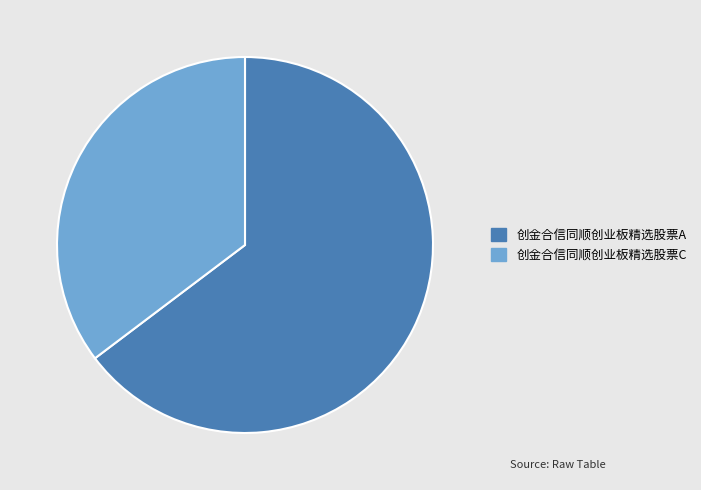

How many segments does this pie chart have?

2